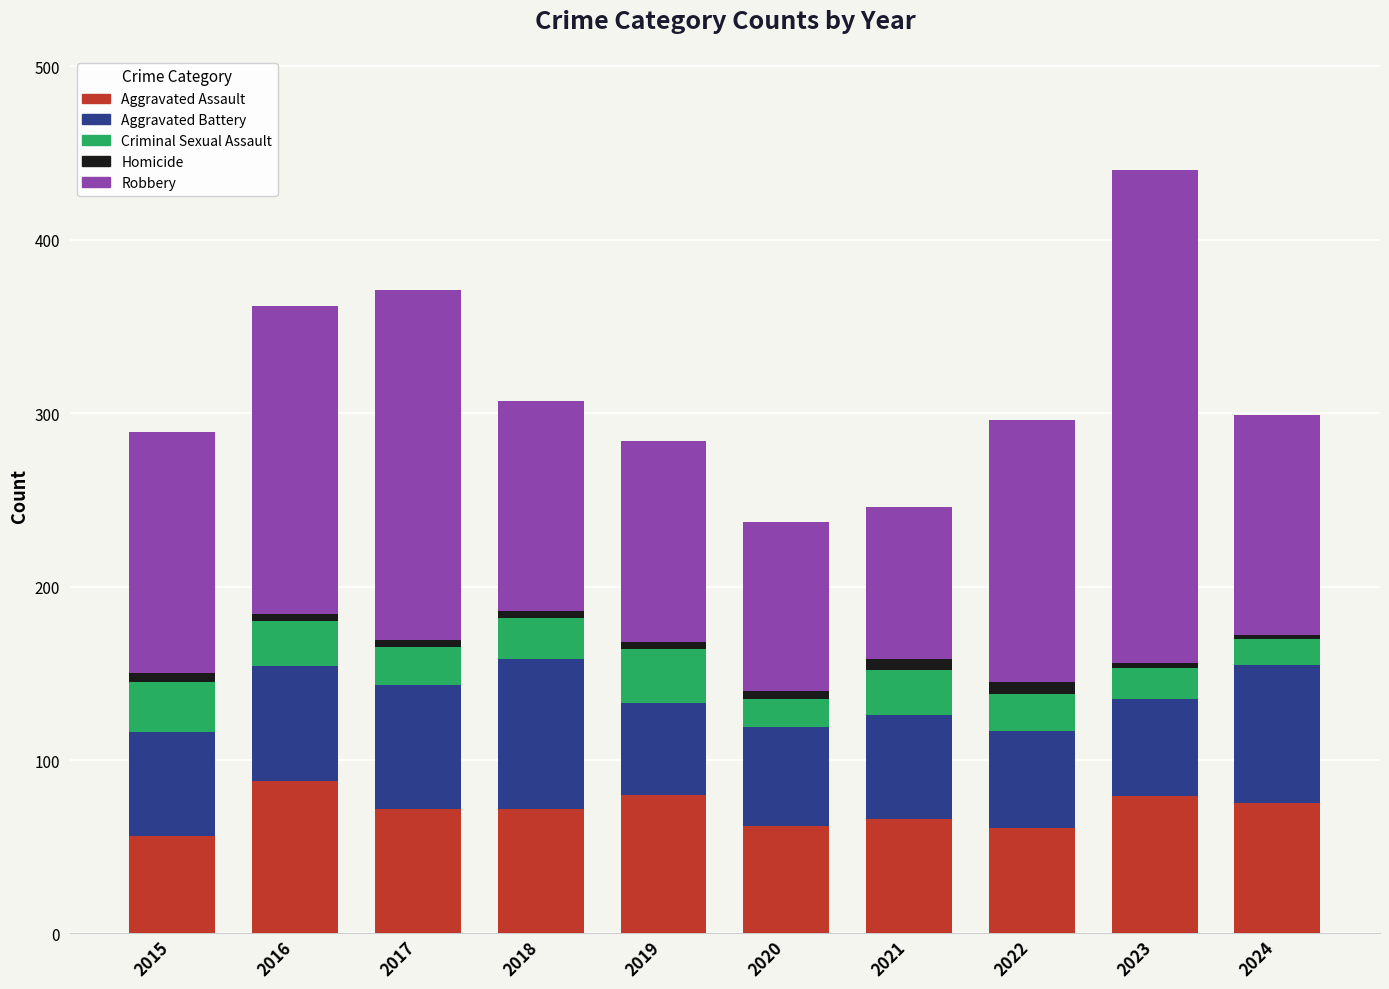

How many bars are there in total?

10